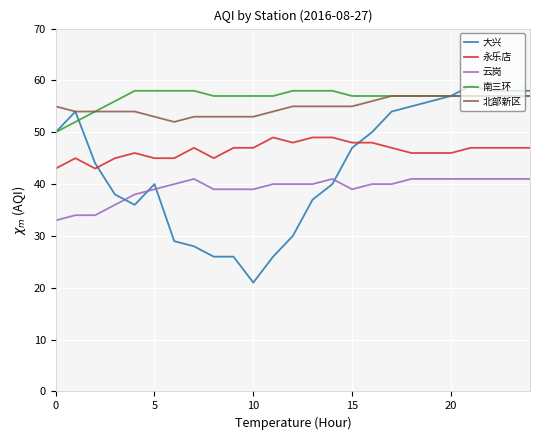

Reading left to right, list all the values displayed in this chart.

大兴: 50	54	44	38	36	40	29	28	26	26	21	26	30	37	40	47	50	54	55	56	57	59	58	58	58
永乐店: 43	45	43	45	46	45	45	47	45	47	47	49	48	49	49	48	48	47	46	46	46	47	47	47	47
云岗: 33	34	34	36	38	39	40	41	39	39	39	40	40	40	41	39	40	40	41	41	41	41	41	41	41
南三环: 50	52	54	56	58	58	58	58	57	57	57	57	58	58	58	57	57	57	57	57	57	57	57	57	57
北部新区: 55	54	54	54	54	53	52	53	53	53	53	54	55	55	55	55	56	57	57	57	57	57	57	57	57